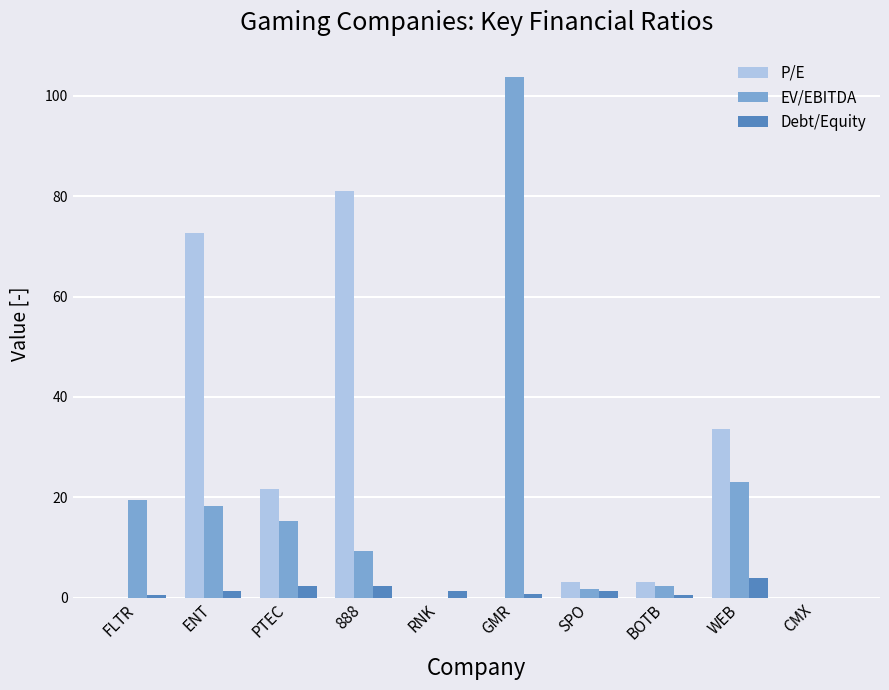

How many groups of bars are there?

10